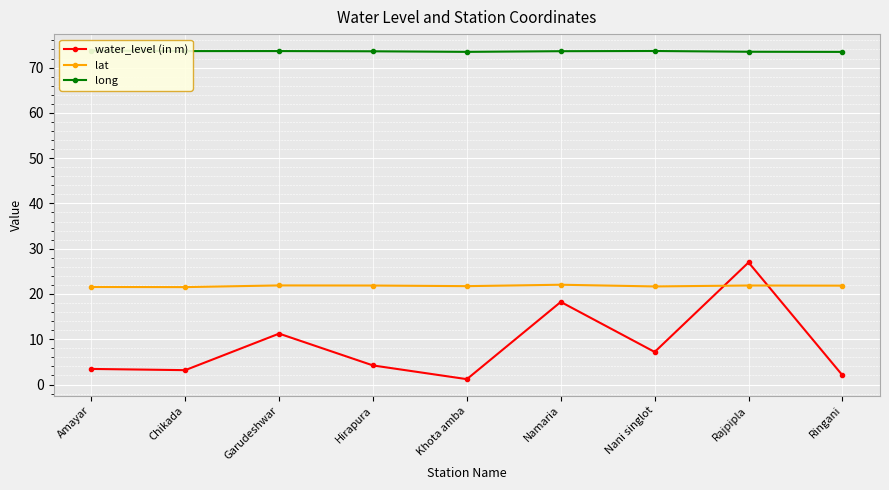

How many intersections are there between lat and water_level (in m)?

2